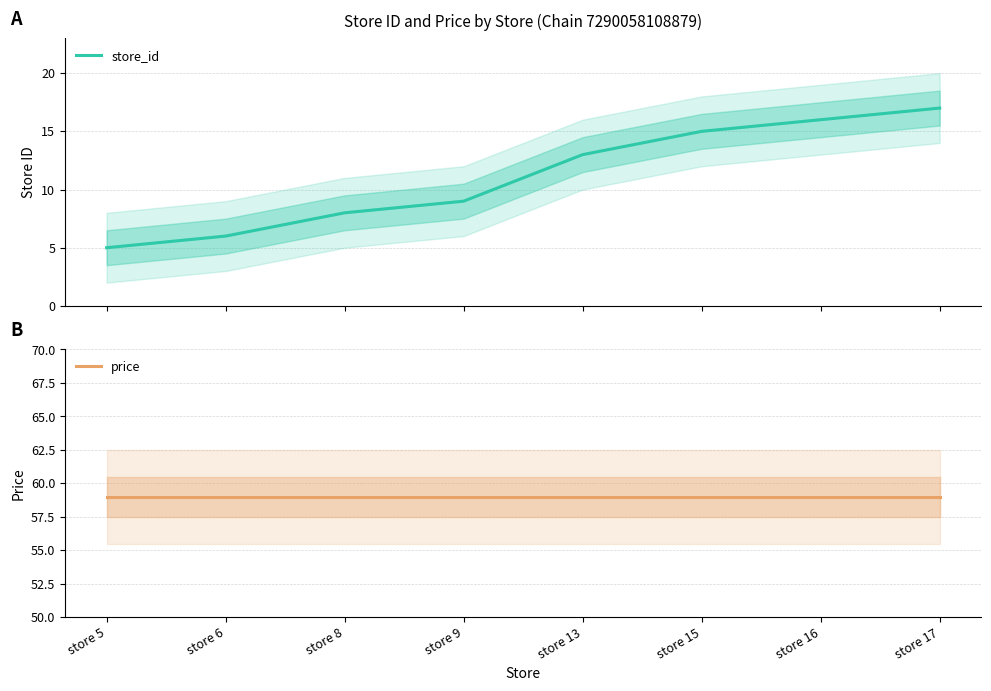

What is the lowest value of the price series?

59